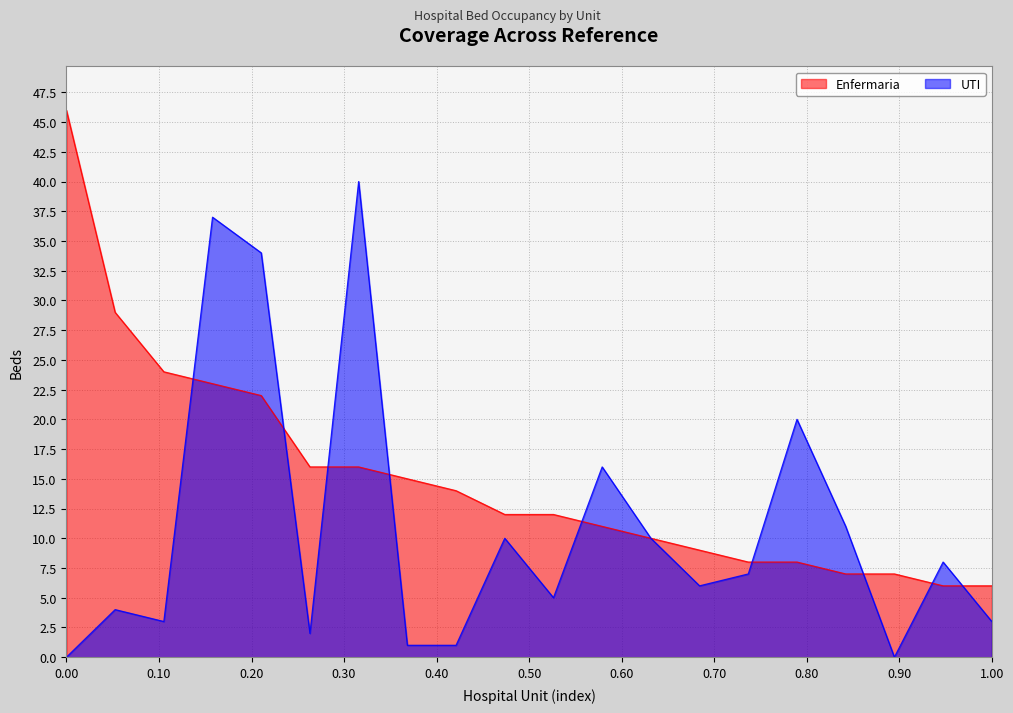

List the series in order of their peak value, lowest first.

UTI, Enfermaria